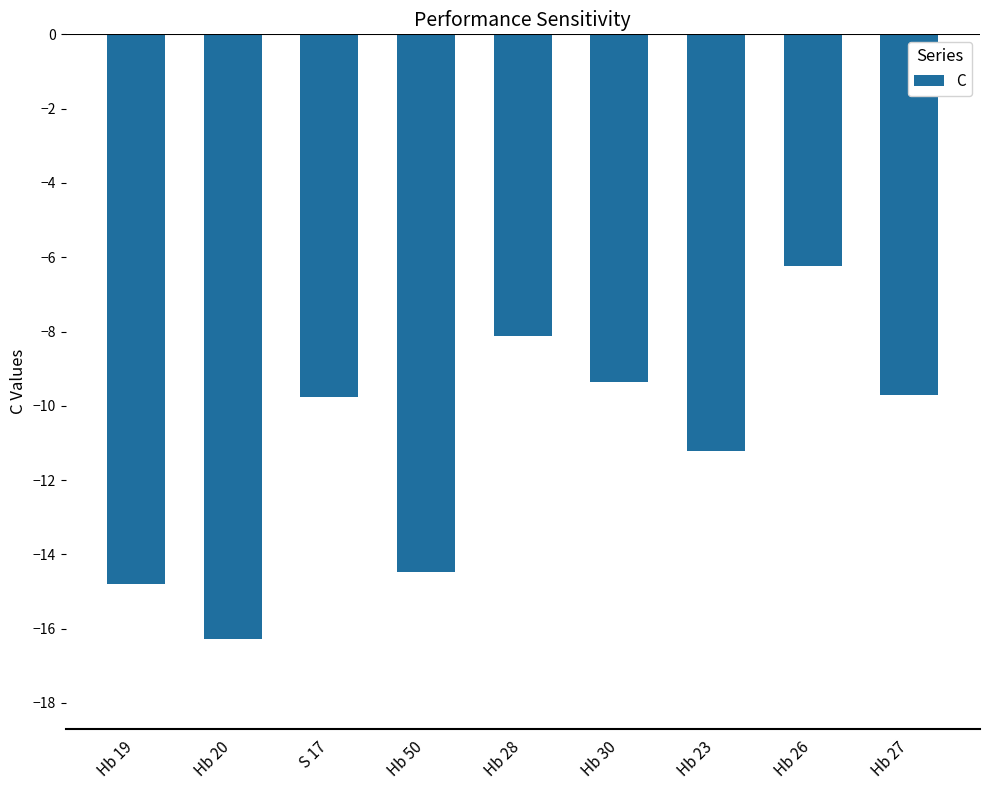

The value at Hb 19 is -14.8. True or false?

True